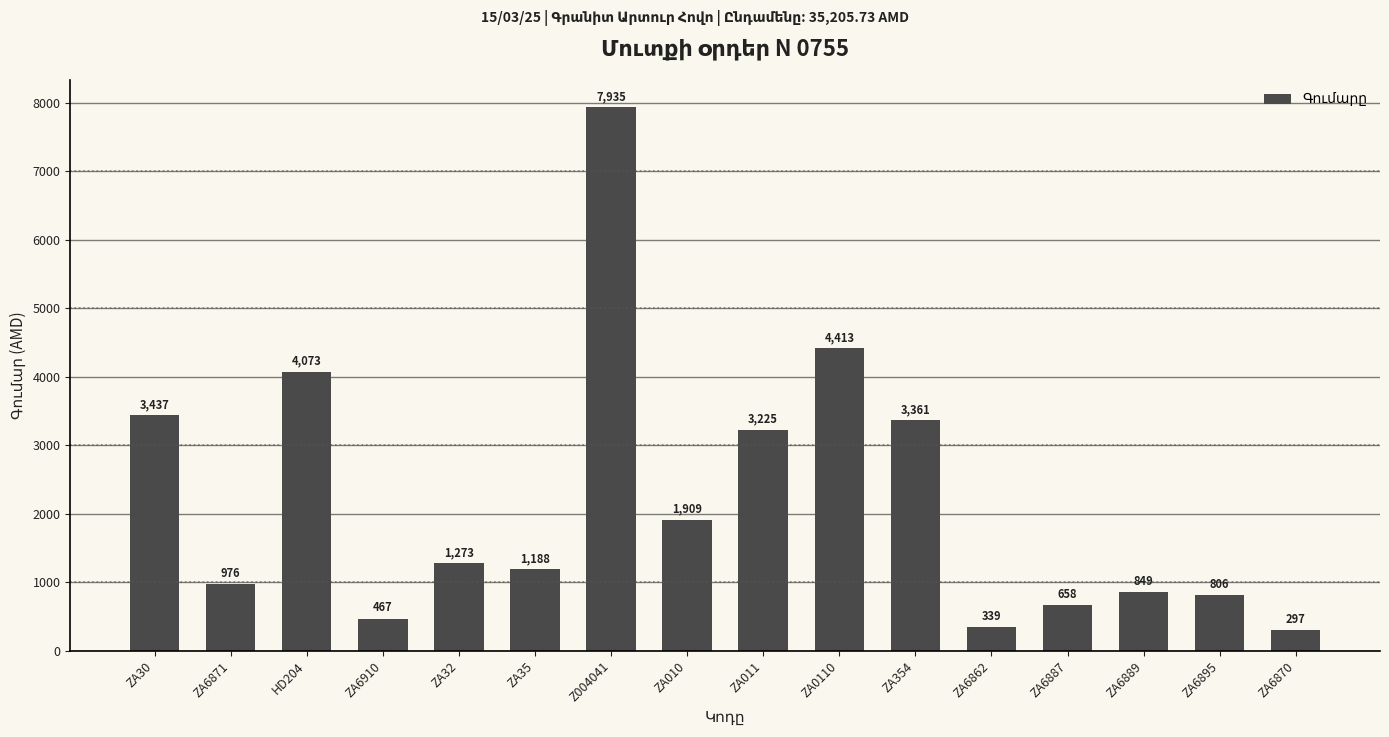

List the labels in order of value, smallest first.

ZA6870, ZA6862, ZA6910, ZA6887, ZA6895, ZA6889, ZA6871, ZA35, ZA32, ZA010, ZA011, ZA354, ZA30, HD204, ZA0110, Z004041